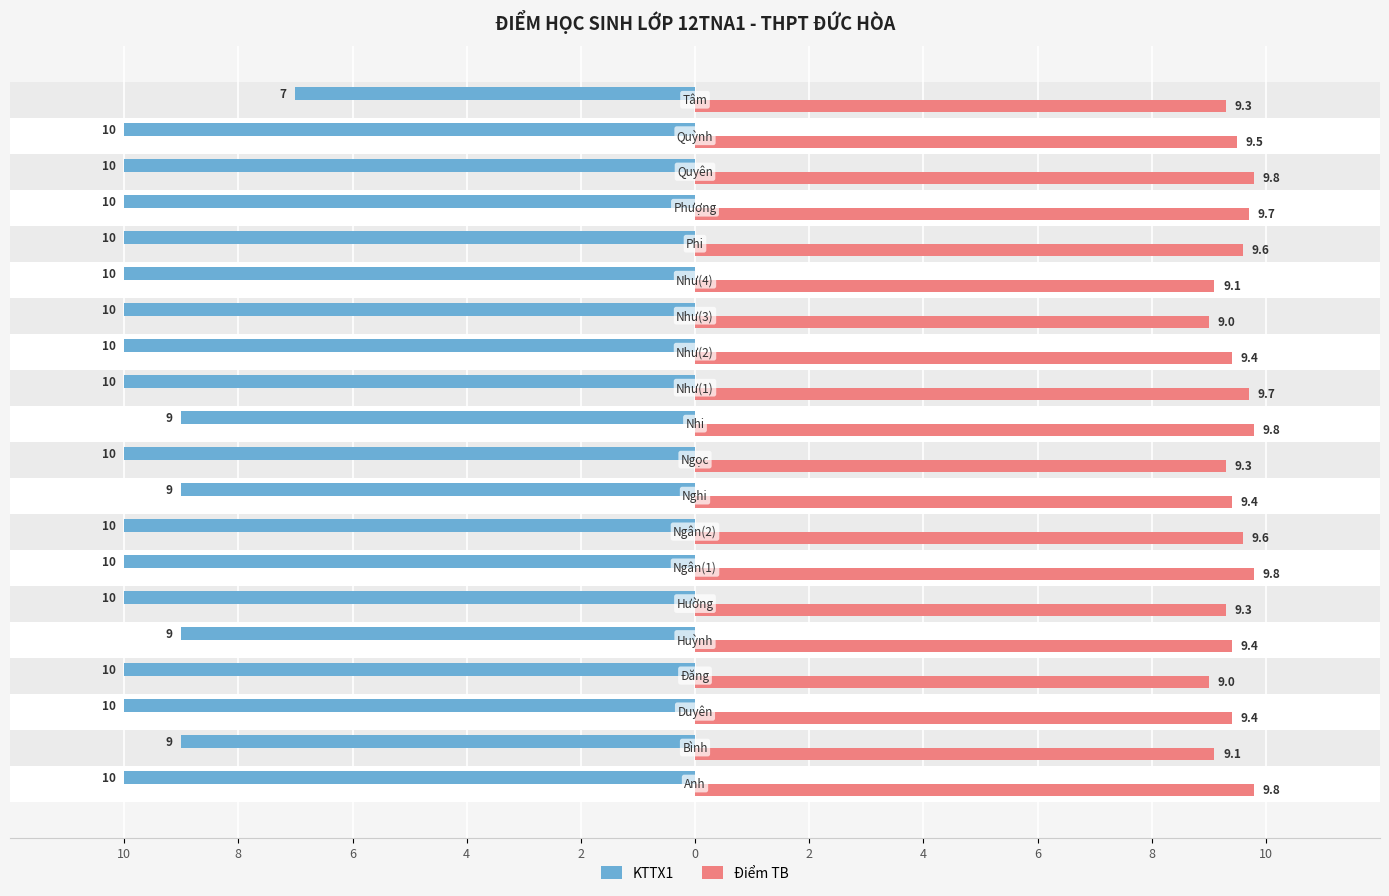

What are all the series names shown in the legend?

KTTX1, Điểm TB